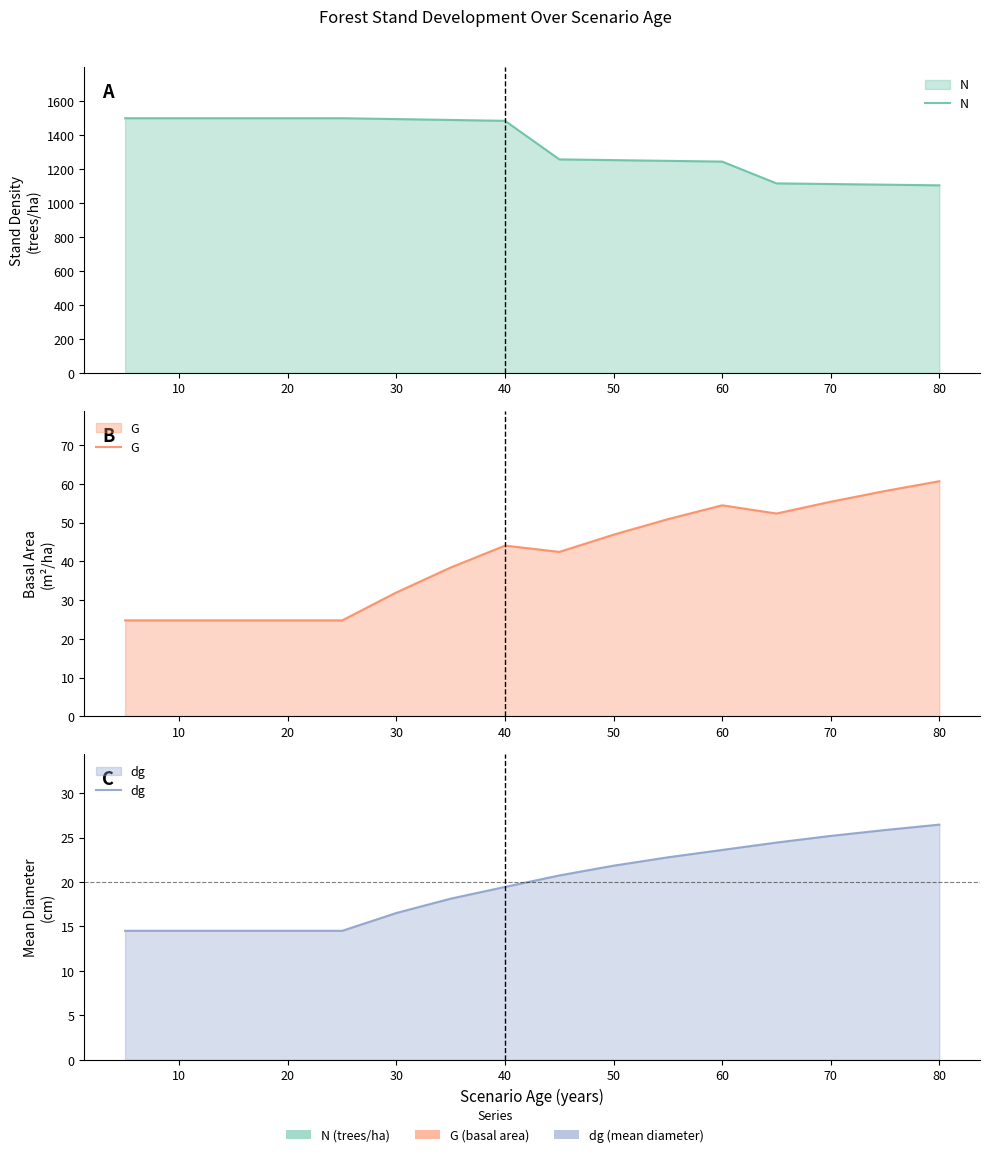

Which series has the largest total across all categories?

N